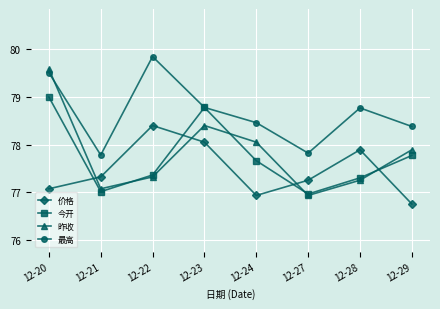

Is it true that 价格 equals 31.5 at 12-24?

False